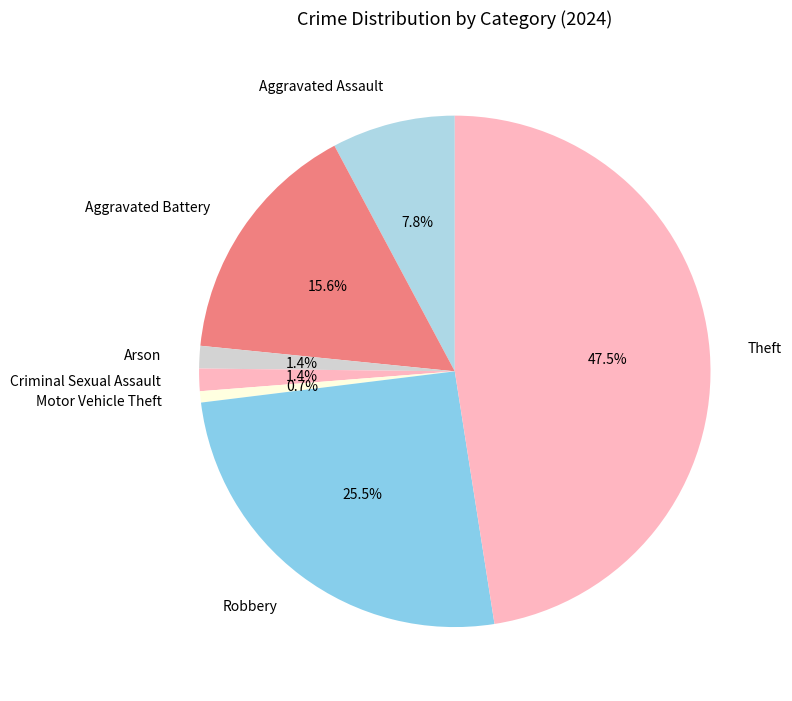

How many segments does this pie chart have?

7